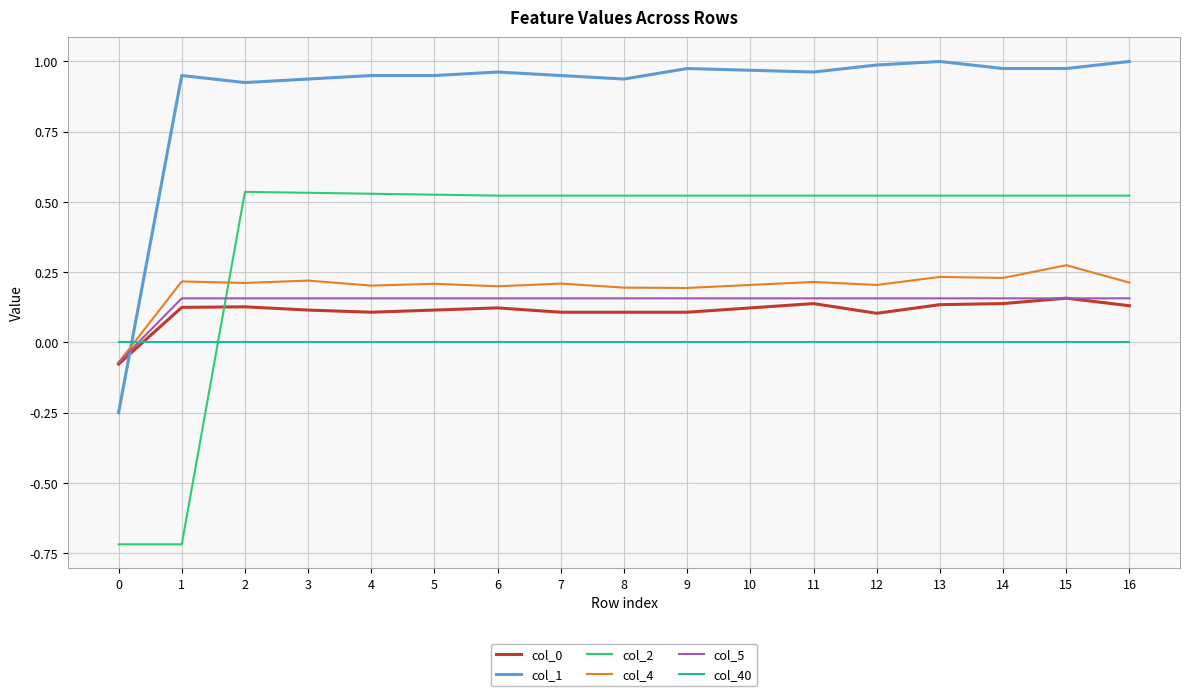

At which label does col_4 first exceed 0?

1